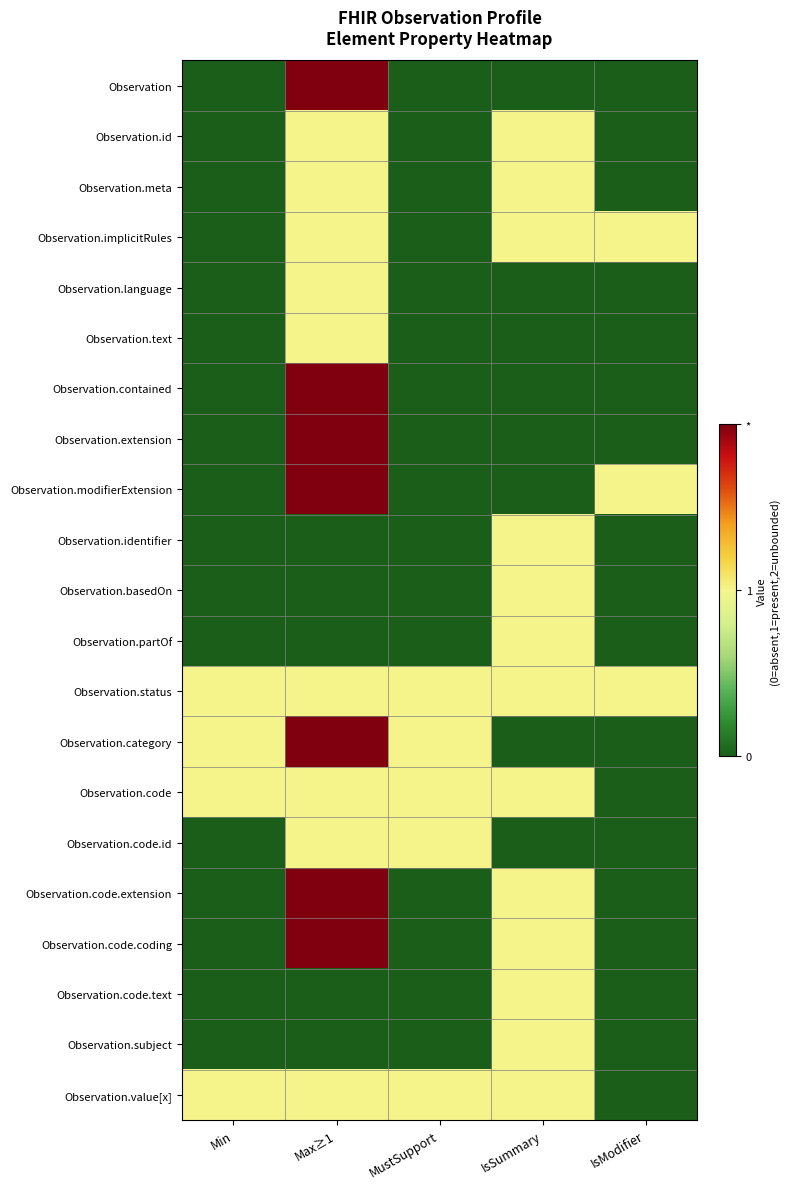

Reading right to left, list all the values displayed in this chart.

Observation: IsModifier=0	IsSummary=0	MustSupport=0	Max≥1=2	Min=0
Observation.id: IsModifier=0	IsSummary=1	MustSupport=0	Max≥1=1	Min=0
Observation.meta: IsModifier=0	IsSummary=1	MustSupport=0	Max≥1=1	Min=0
Observation.implicitRules: IsModifier=1	IsSummary=1	MustSupport=0	Max≥1=1	Min=0
Observation.language: IsModifier=0	IsSummary=0	MustSupport=0	Max≥1=1	Min=0
Observation.text: IsModifier=0	IsSummary=0	MustSupport=0	Max≥1=1	Min=0
Observation.contained: IsModifier=0	IsSummary=0	MustSupport=0	Max≥1=2	Min=0
Observation.extension: IsModifier=0	IsSummary=0	MustSupport=0	Max≥1=2	Min=0
Observation.modifierExtension: IsModifier=1	IsSummary=0	MustSupport=0	Max≥1=2	Min=0
Observation.identifier: IsModifier=0	IsSummary=1	MustSupport=0	Max≥1=0	Min=0
Observation.basedOn: IsModifier=0	IsSummary=1	MustSupport=0	Max≥1=0	Min=0
Observation.partOf: IsModifier=0	IsSummary=1	MustSupport=0	Max≥1=0	Min=0
Observation.status: IsModifier=1	IsSummary=1	MustSupport=1	Max≥1=1	Min=1
Observation.category: IsModifier=0	IsSummary=0	MustSupport=1	Max≥1=2	Min=1
Observation.code: IsModifier=0	IsSummary=1	MustSupport=1	Max≥1=1	Min=1
Observation.code.id: IsModifier=0	IsSummary=0	MustSupport=1	Max≥1=1	Min=0
Observation.code.extension: IsModifier=0	IsSummary=1	MustSupport=0	Max≥1=2	Min=0
Observation.code.coding: IsModifier=0	IsSummary=1	MustSupport=0	Max≥1=2	Min=0
Observation.code.text: IsModifier=0	IsSummary=1	MustSupport=0	Max≥1=0	Min=0
Observation.subject: IsModifier=0	IsSummary=1	MustSupport=0	Max≥1=0	Min=0
Observation.value[x]: IsModifier=0	IsSummary=1	MustSupport=1	Max≥1=1	Min=1